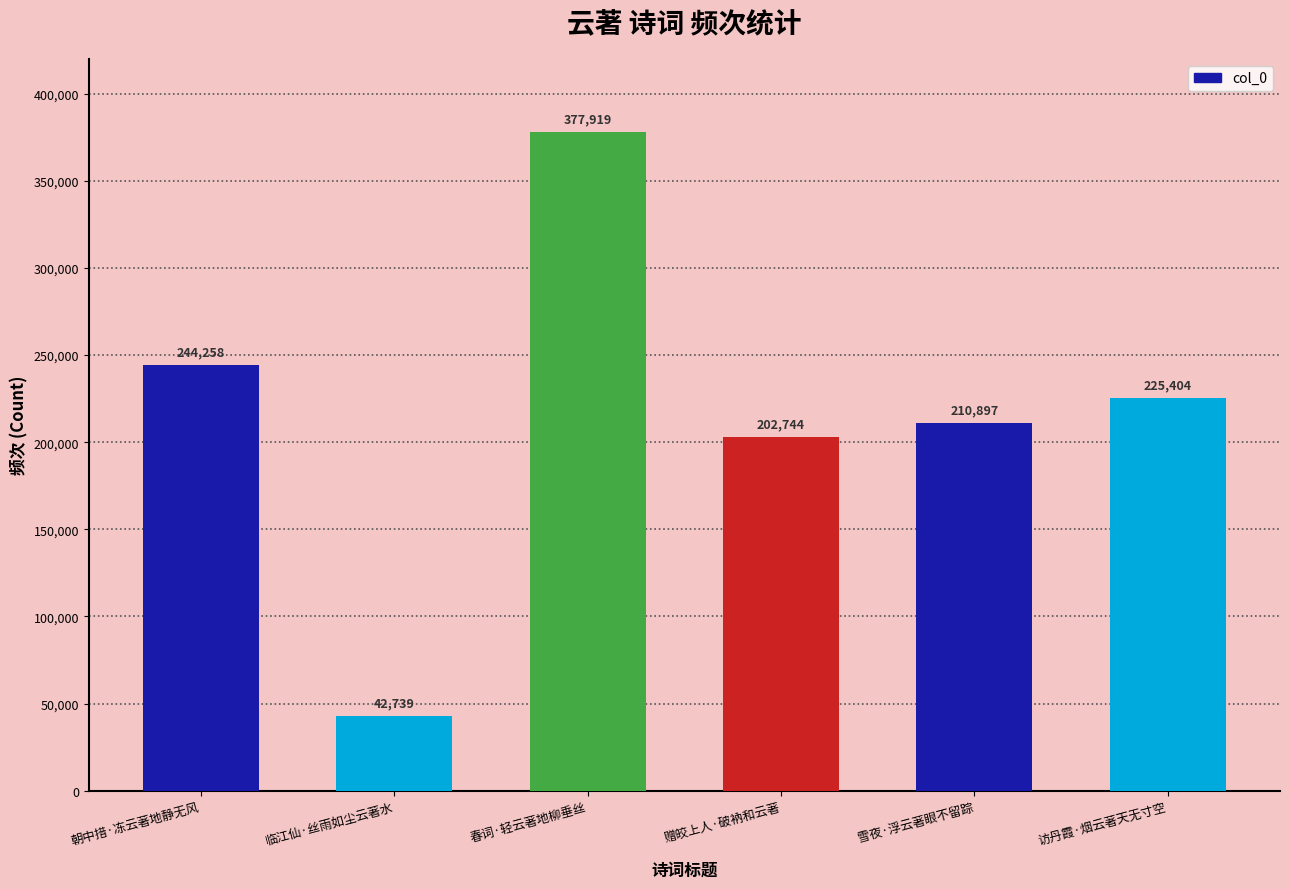

What is the label of the 6th bar from the left?

访丹霞·烟云著天无寸空